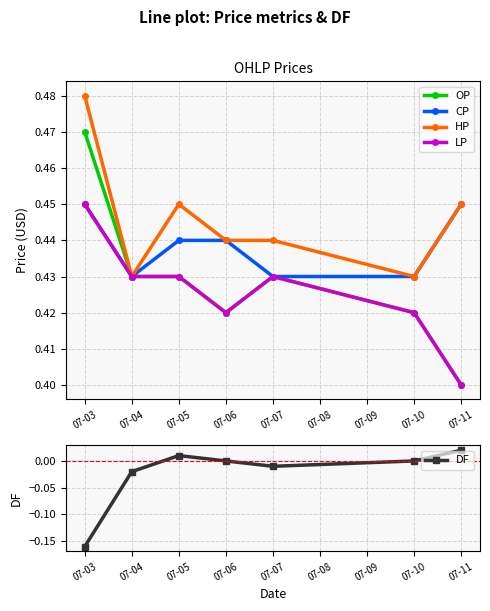

True or false: DF and CP cross at least once.

False